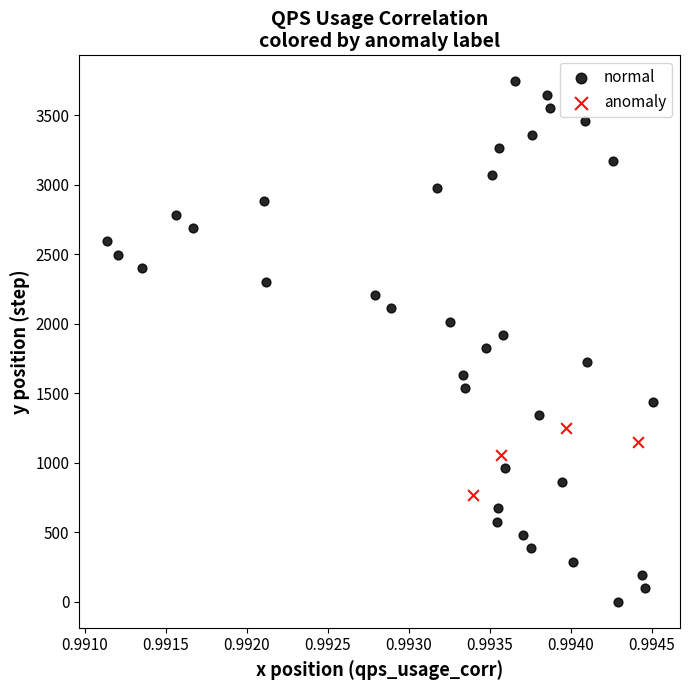

Which series reaches the minimum Y coordinate?

normal